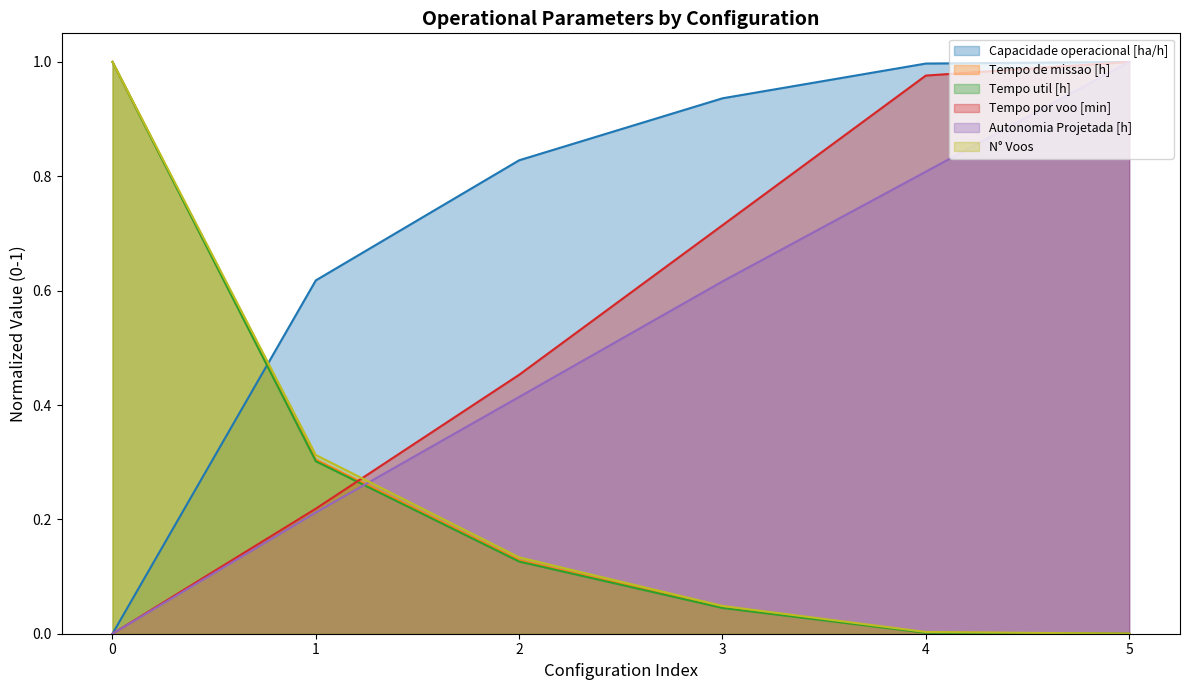

What is the sum of the Tempo por voo [min] values at 0 and 4?

1.0